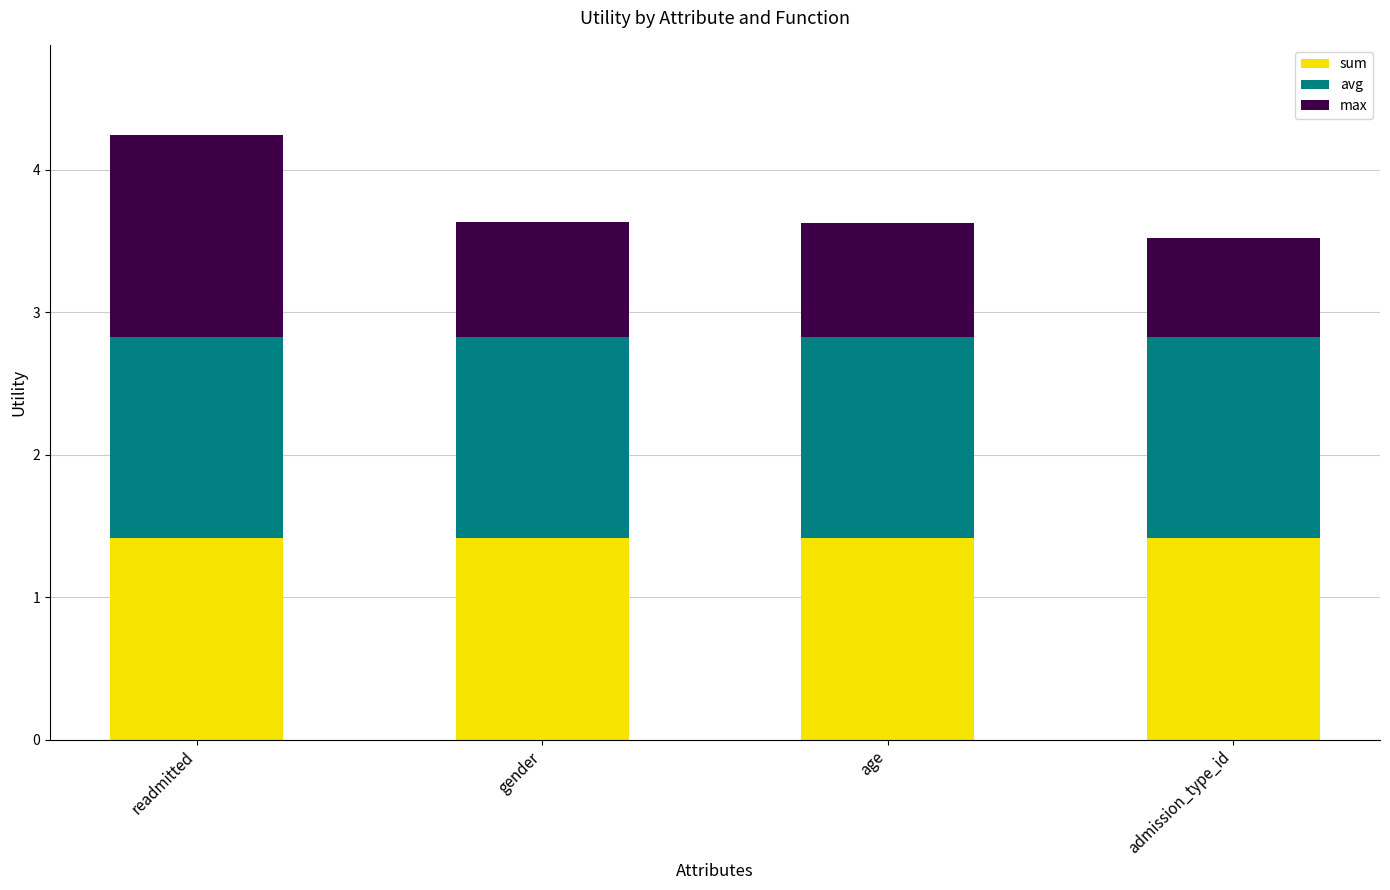

Is it true that sum equals 1.4 at readmitted?

True